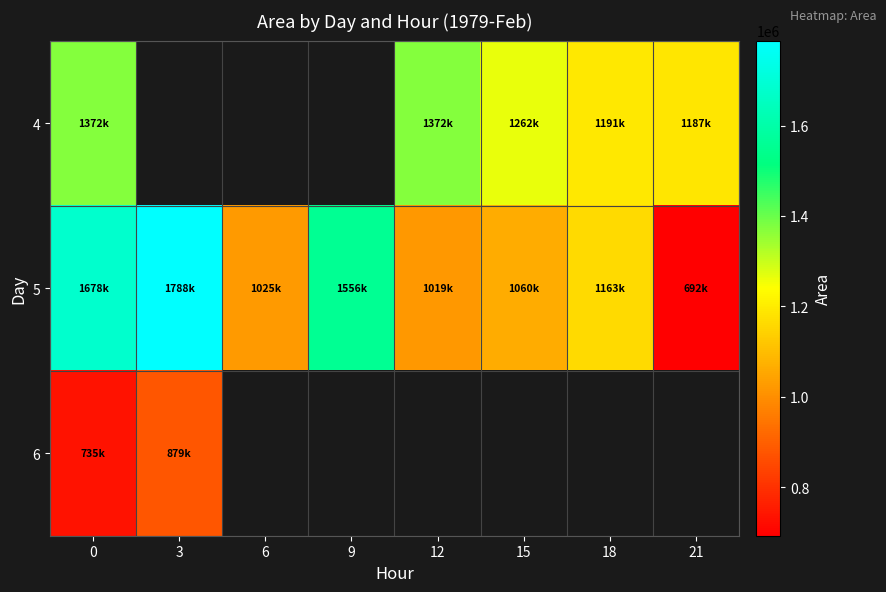

Is it true that 5 equals 1025625.0 at 6?

True